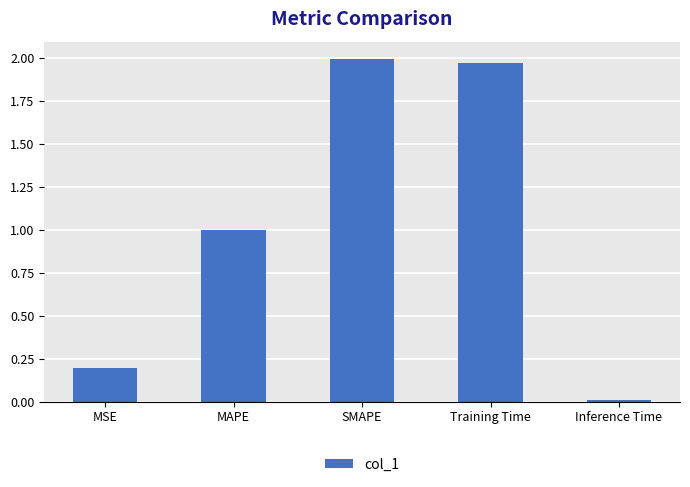

At which label is the value closest to 1?

MAPE